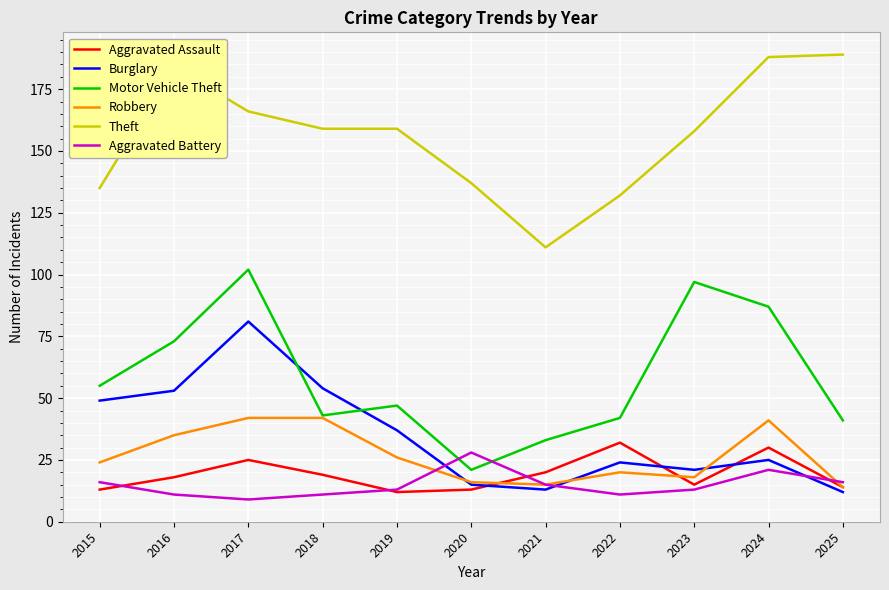

True or false: Aggravated Battery has a value of 13 at 2019.

True